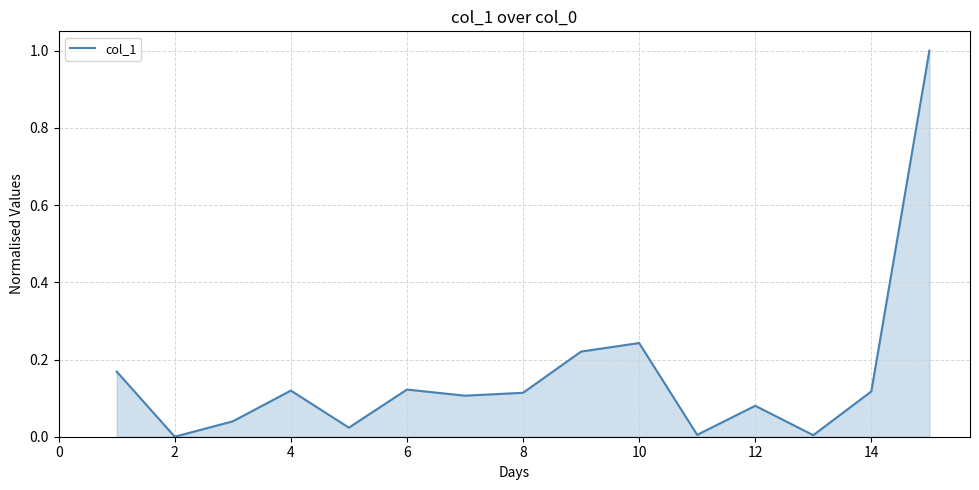

What is the greatest value displayed?

1.0